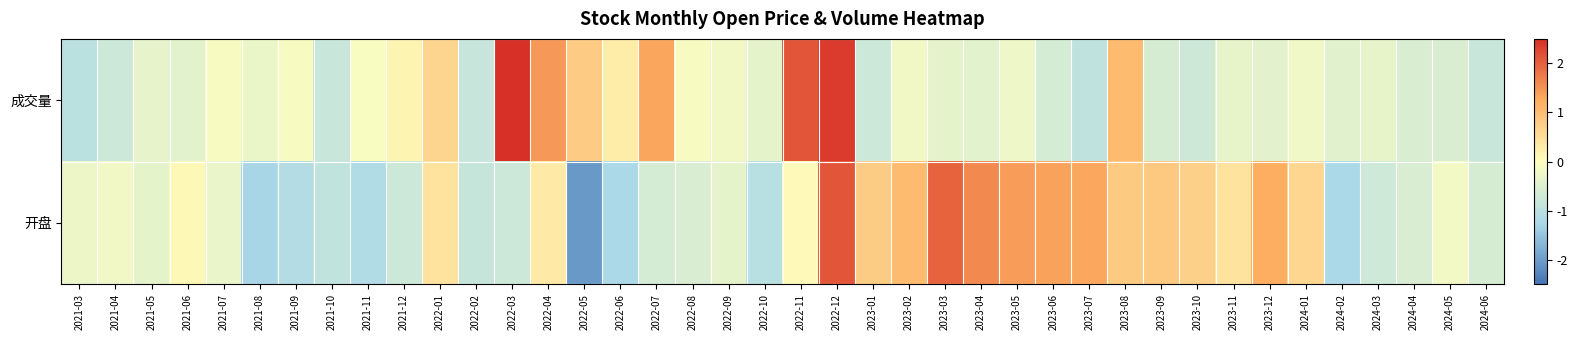

Which label corresponds to the smallest value in the chart?

2022-05